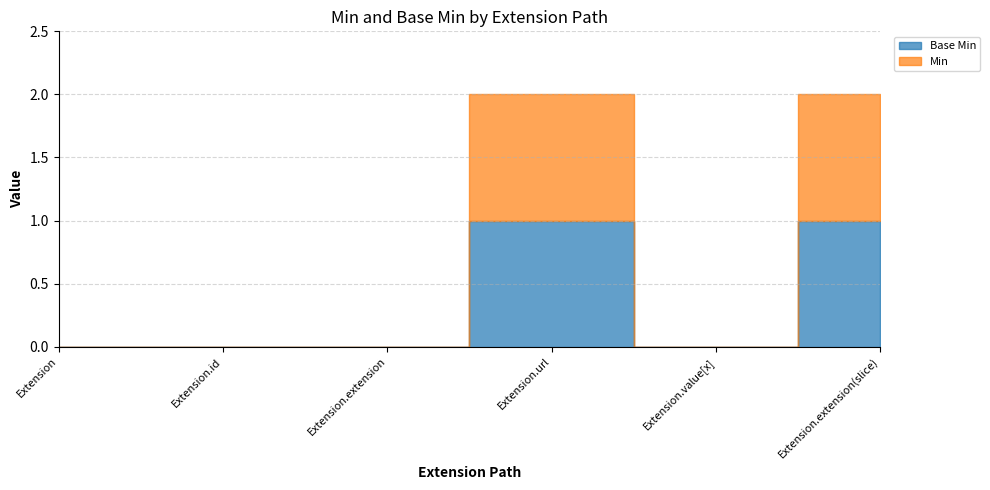

At which category does Base Min reach its first local valley?

Extension.value[x]